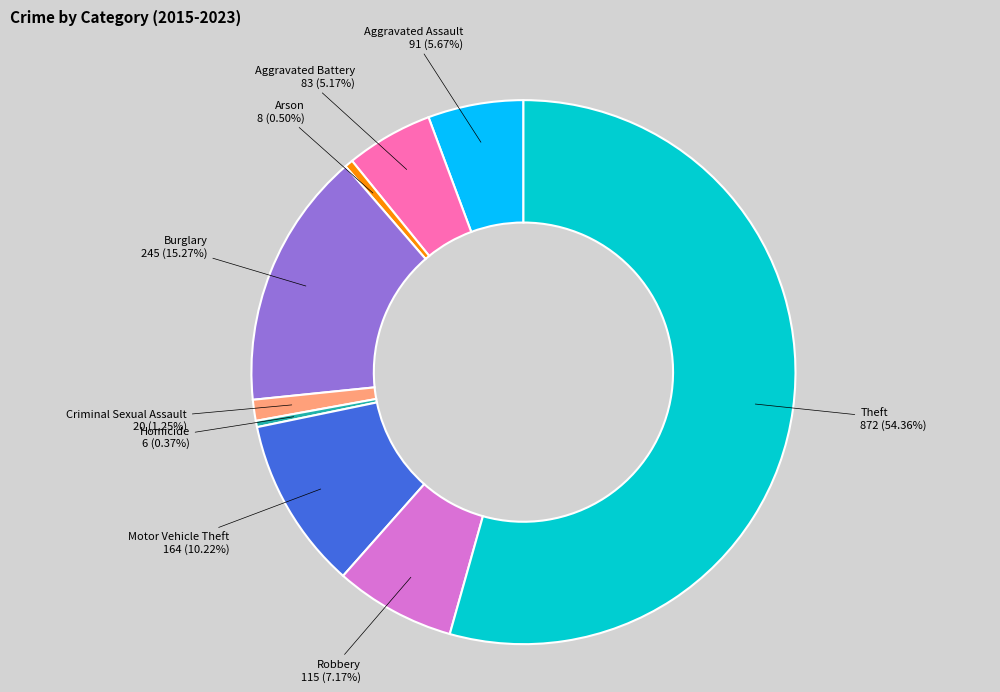

How many slices are in this pie chart?

9